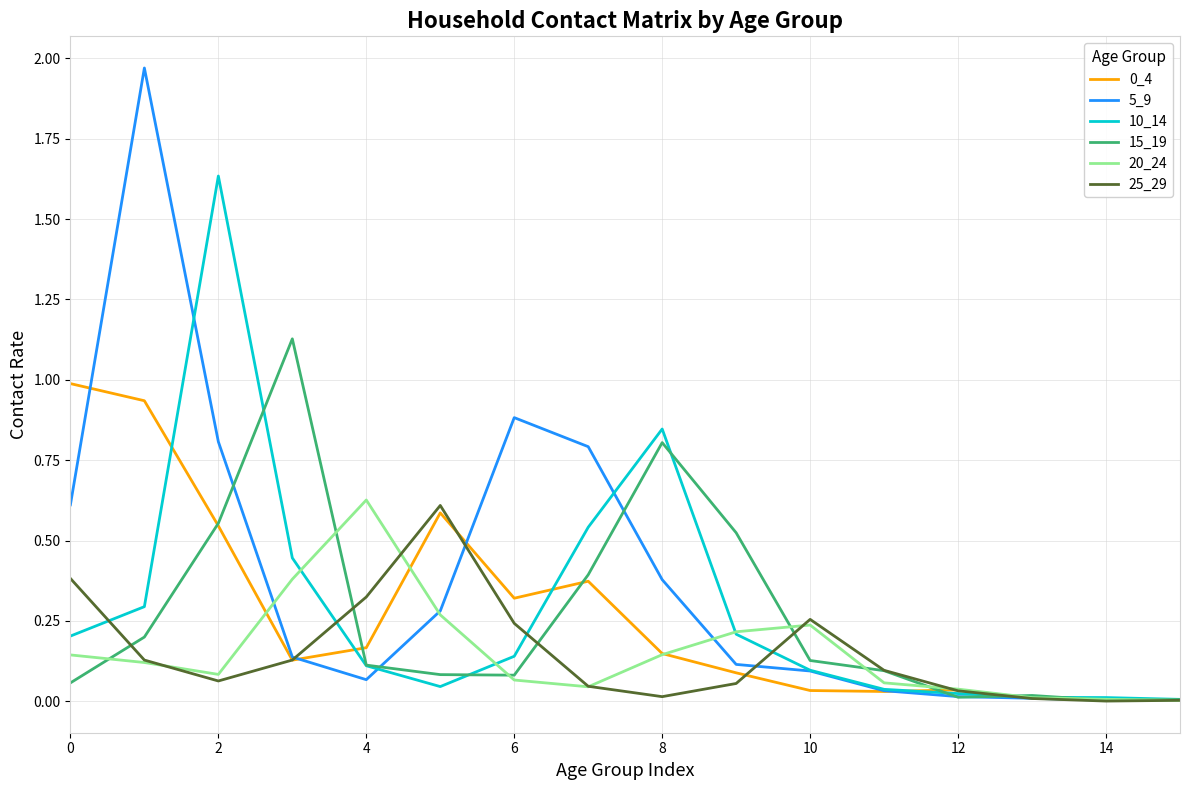

Which series has the largest range (max minus min)?

5_9